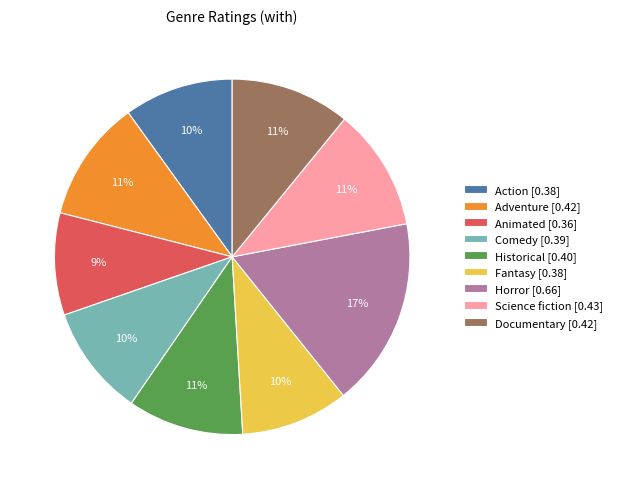

To the nearest percent, what is the average slice percentage?

11%